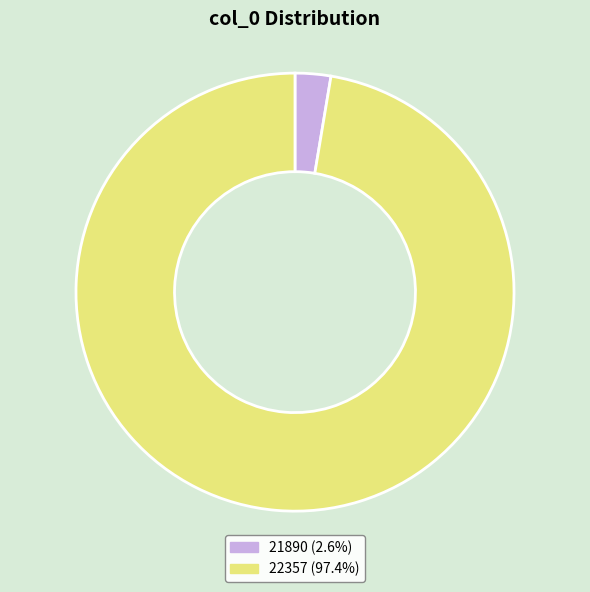

Combined, do 21890 (2.6%) and 22357 (97.4%) account for over 50%?

Yes